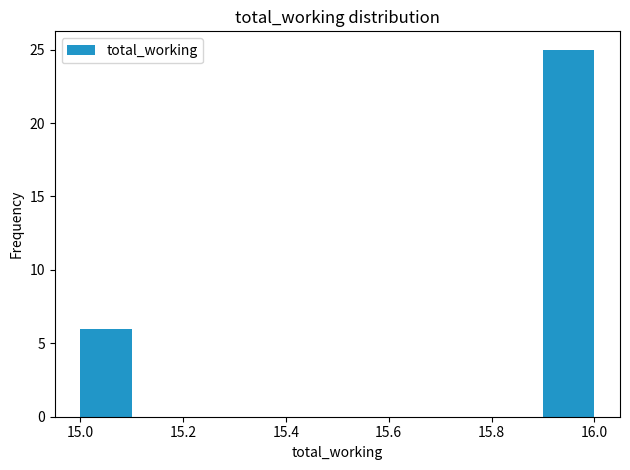

Over which range of the x-axis is the bar tallest?

15.9 to 16.0